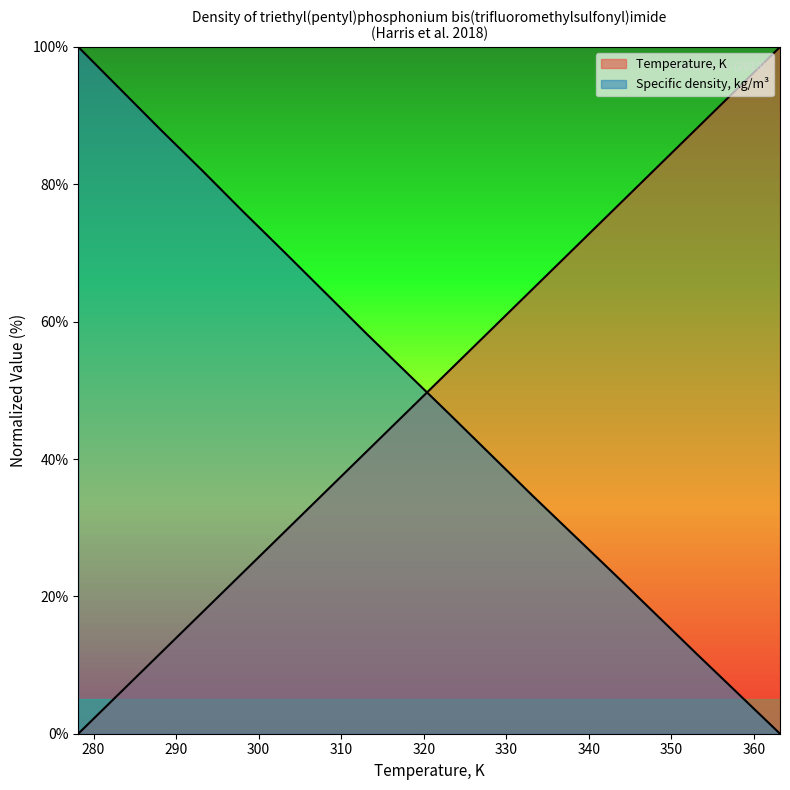

What is the total value across all series at 333.15?

99.4